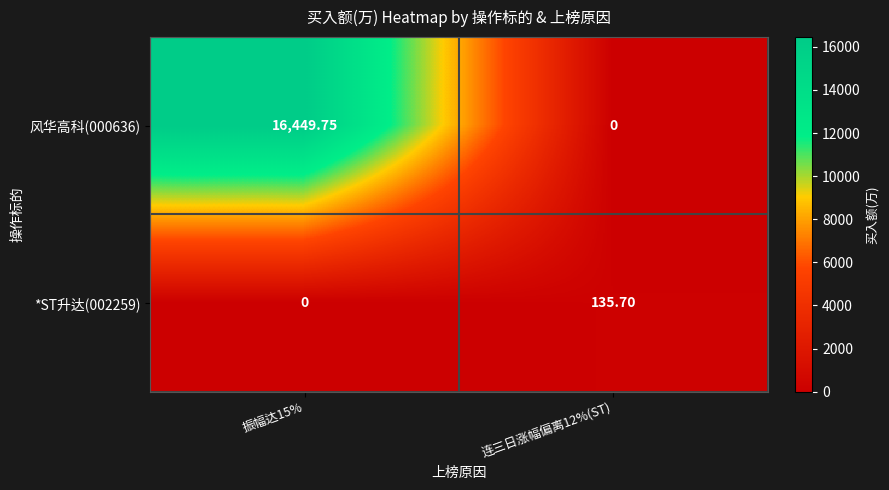

What is the difference between the highest and lowest values at 连三日涨幅偏离12%(ST)?

135.7